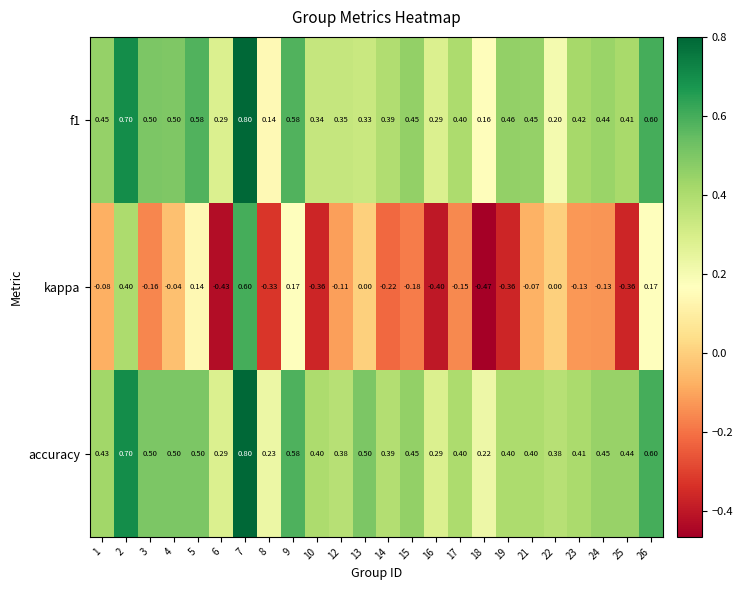

At how many categories does at least one series exceed 0?

24